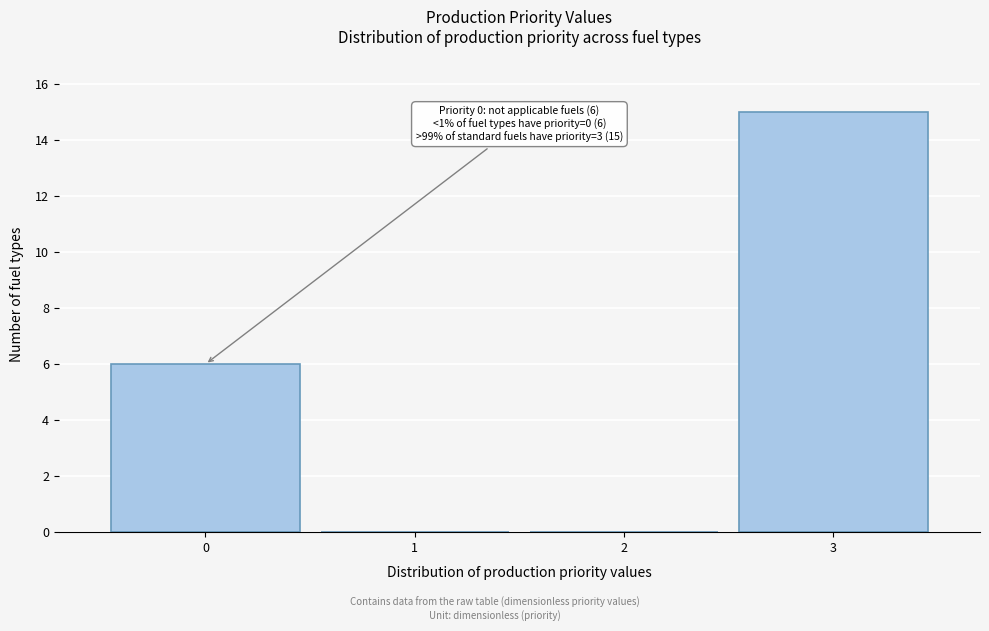

Reading left to right, list all the values displayed in this chart.

0=6	1=0	2=0	3=15